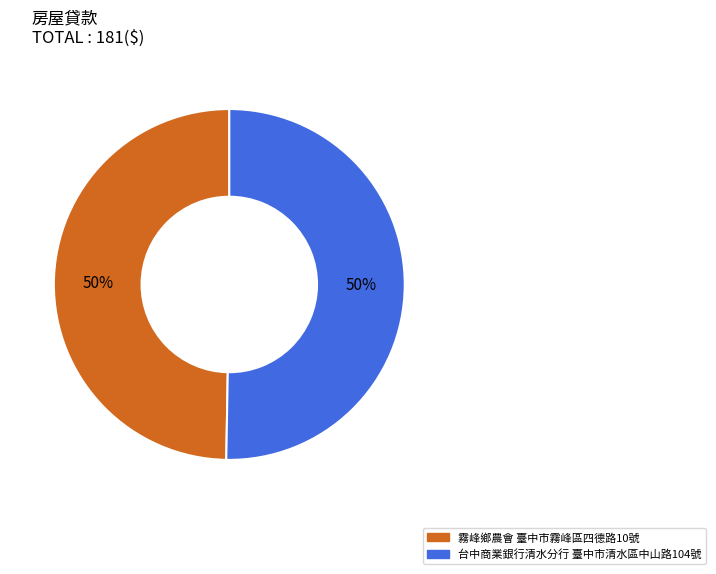

What is the ratio of the value at 台中商業銀行清水分行 臺中市清水區中山路104號 to the value at 霧峰鄉農會 臺中市霧峰區四德路10號?

1.0